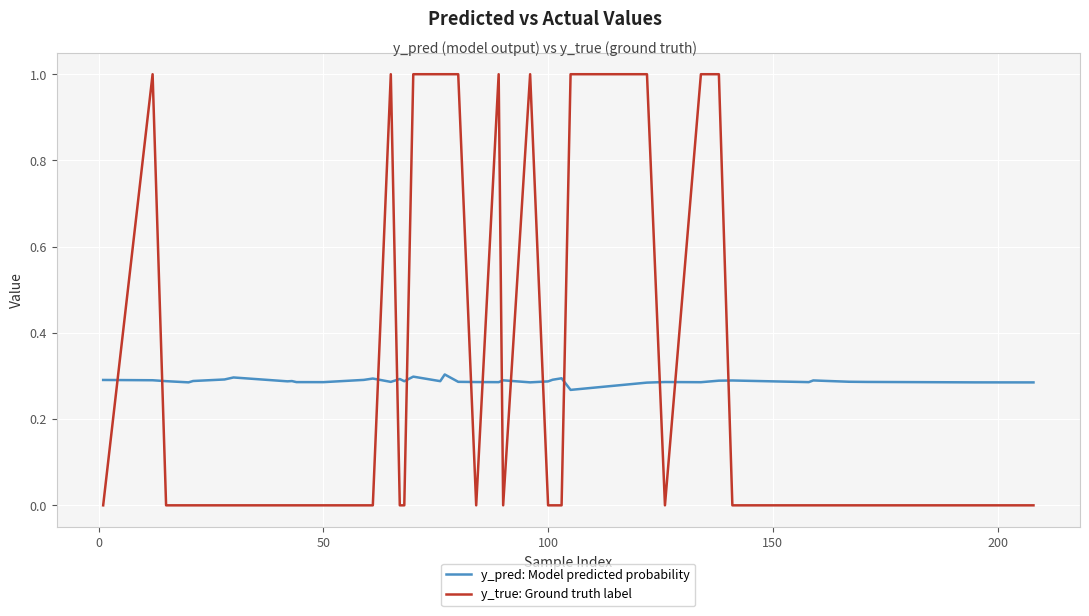

True or false: y_true: Ground truth label and y_pred: Model predicted probability intersect in this chart.

True